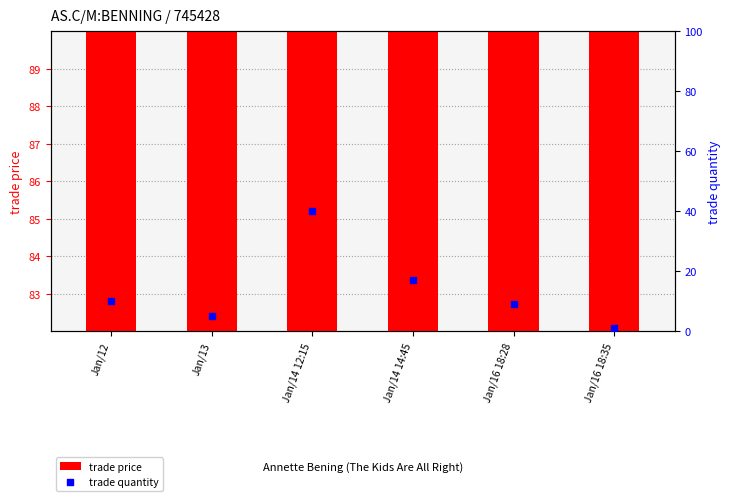

Which series contains the lowest Y value?

trade quantity